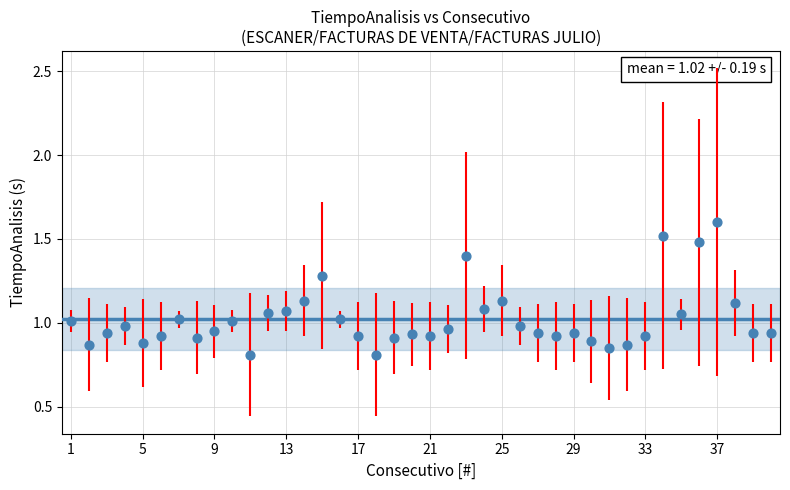

What is the range of X values (max minus min)?

39.0